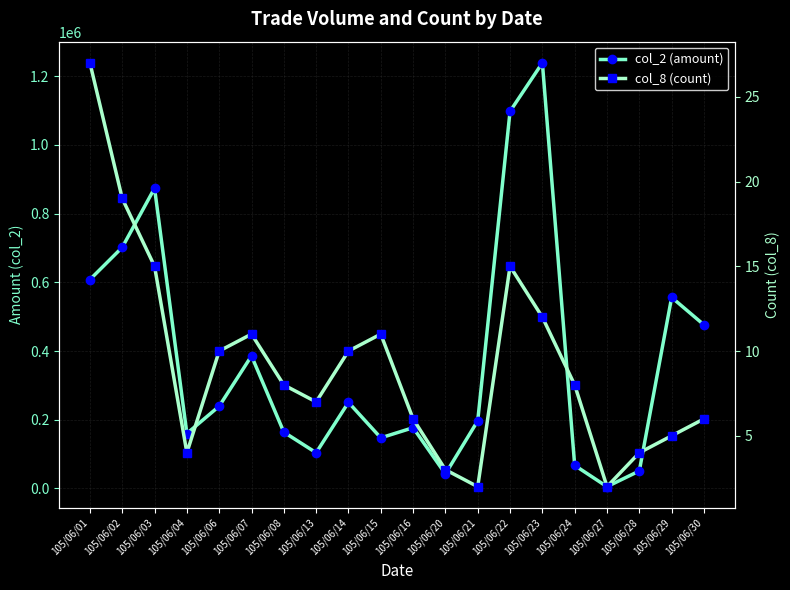

What is the difference between the maximum and minimum values in the col_2 (amount) series?

1233930